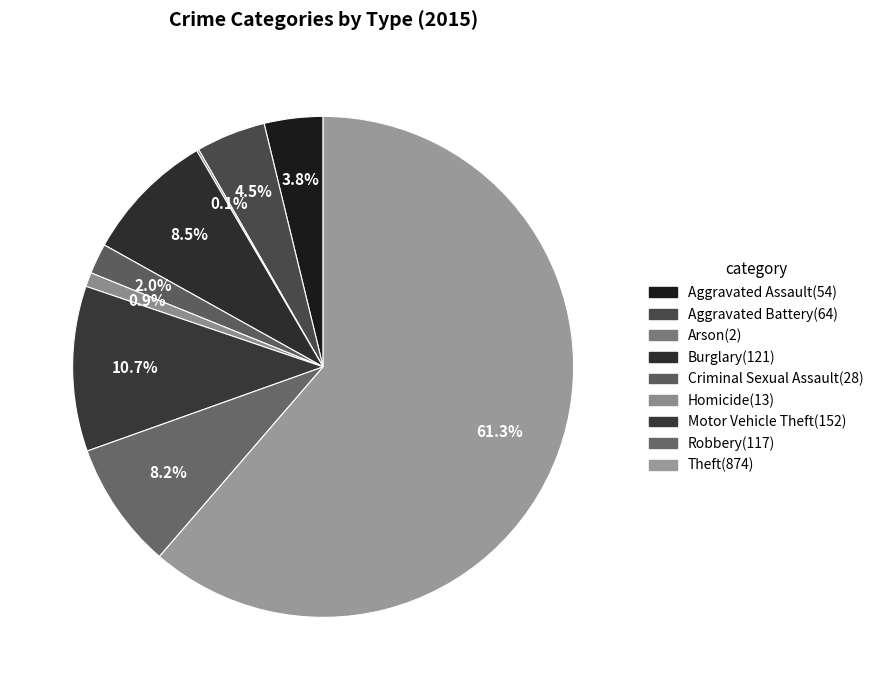

To the nearest percent, what is the combined percentage of Theft and Homicide?

62%